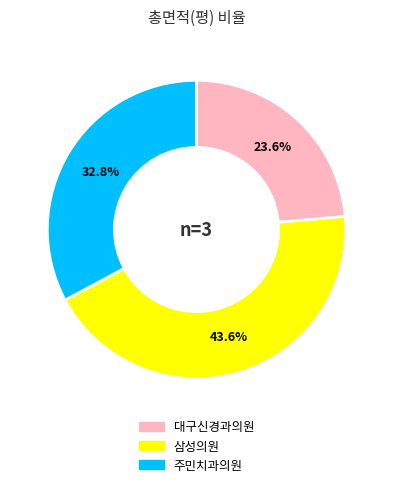

The 주민치과의원 slice represents 33% of the pie. True or false?

True